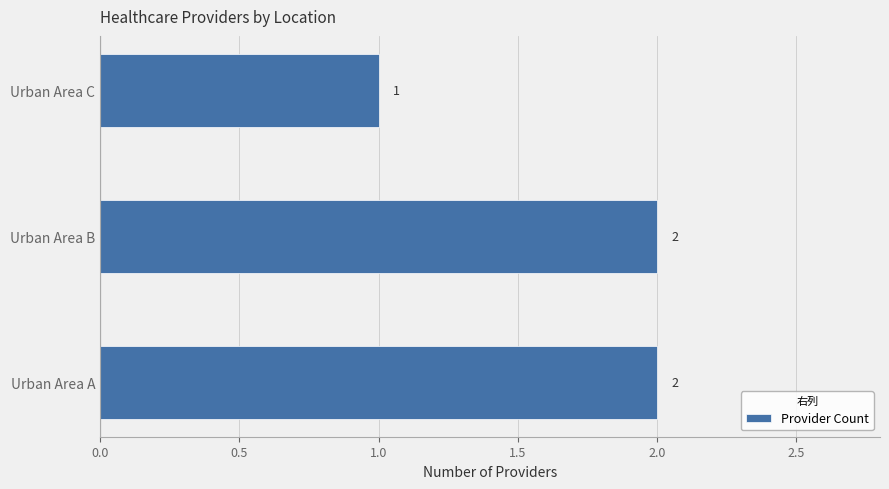

Reading bottom to top, what are all the values shown in this chart?

2	2	1